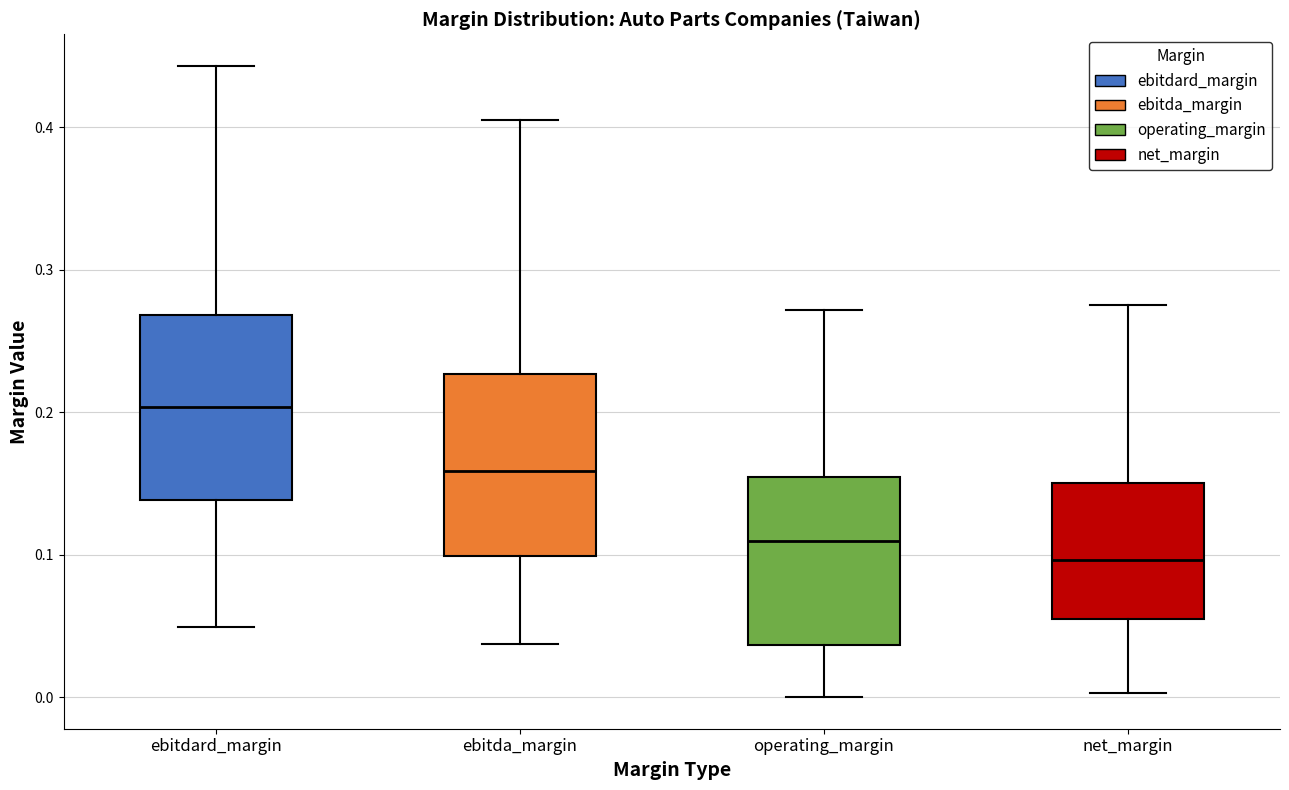

Where does the upper whisker of the box for ebitda_margin end on the y-axis? The values are not printed on the chart, so give them approximately, as read against the axis.

0.41